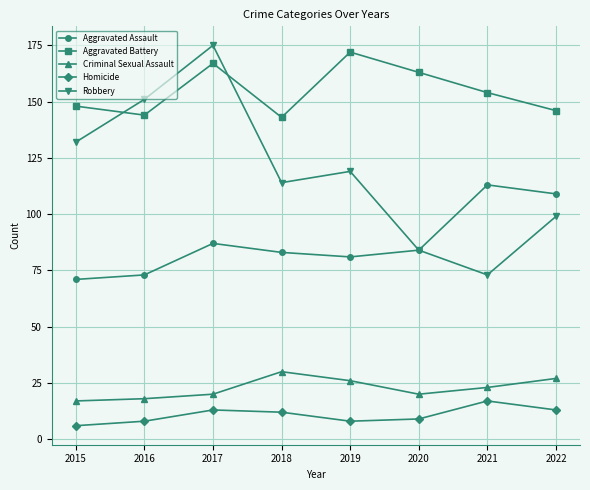

True or false: Homicide has more than 2 points higher than both neighbors.

False